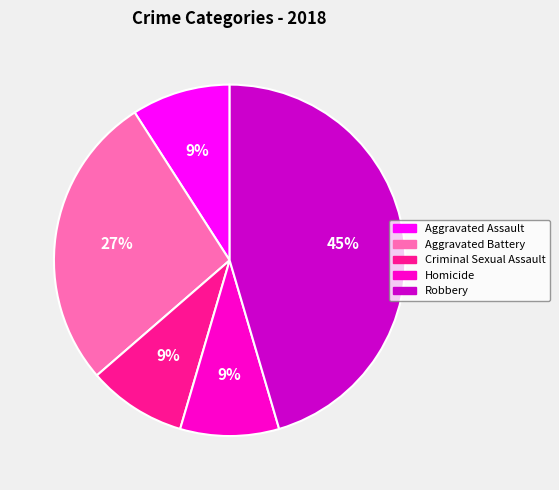

Count the number of slices in the pie.

5